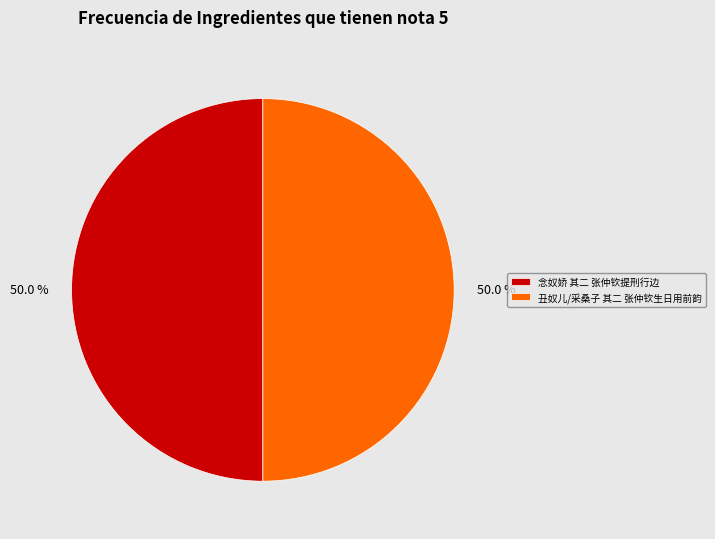

To the nearest percent, what percentage of the pie is 念奴娇 其二 张仲钦提刑行边?

50%